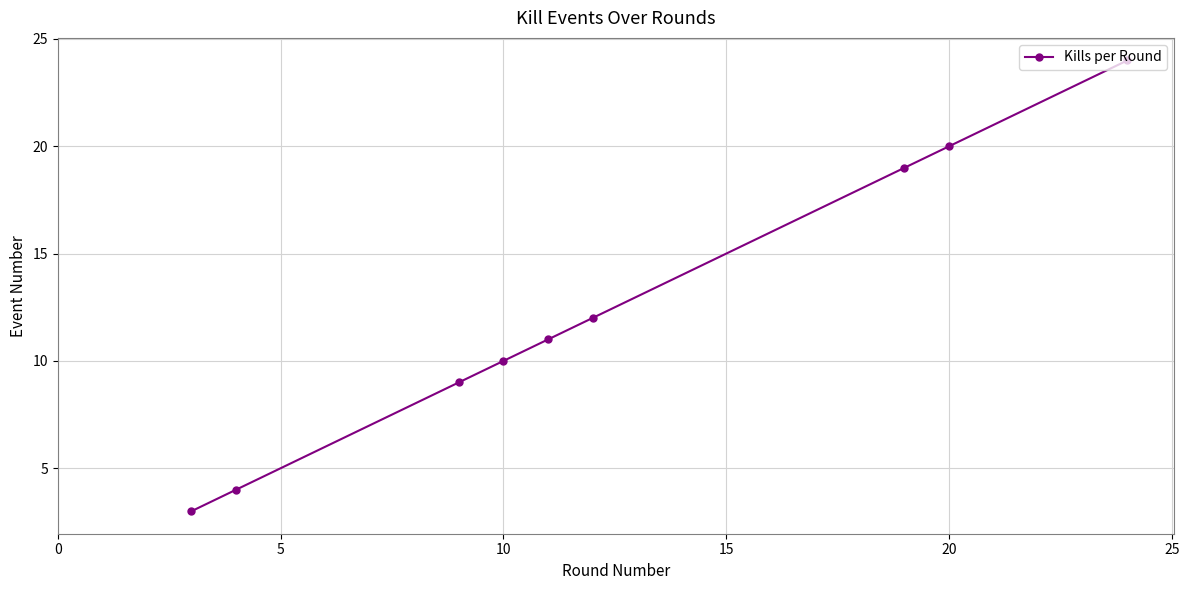

Does the chart display data point markers on the line(s)?

Yes